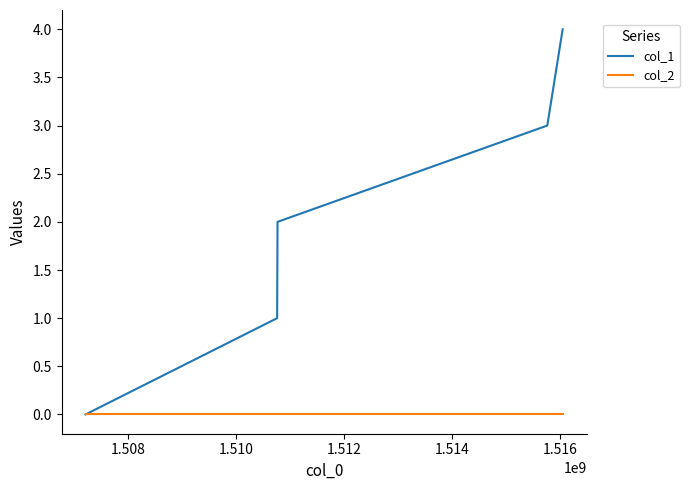

Rank the series by their average value, from lowest to highest.

col_2, col_1